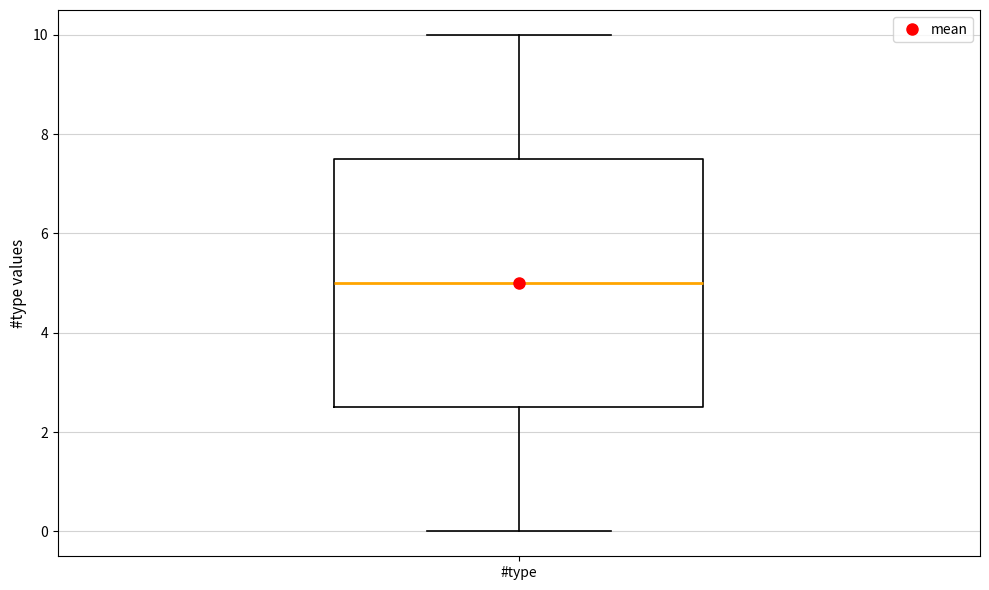

Read this box plot against the y-axis: the position of the median line, the range covered by the box, and the ends of both whiskers. The values are not printed on the chart, so give them approximately, as read against the axis.

median 5.0, box 2.6 to 7.6, whiskers 0.0 to 10.0